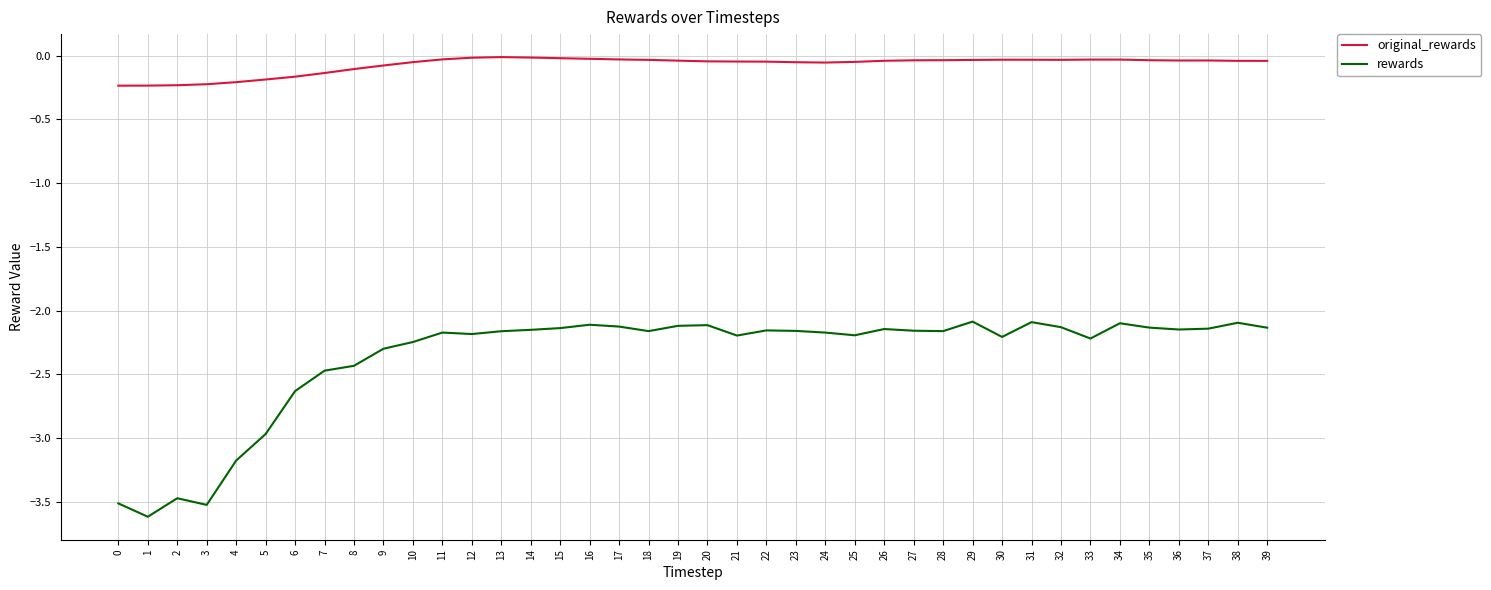

The original_rewards series shows -0.0 at 17. True or false?

True